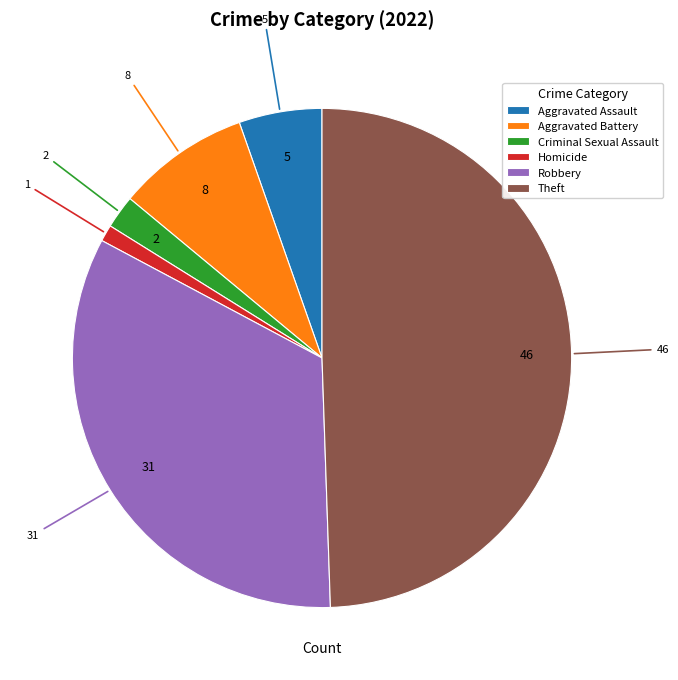

Combined, do Homicide and Aggravated Battery account for over 50%?

No